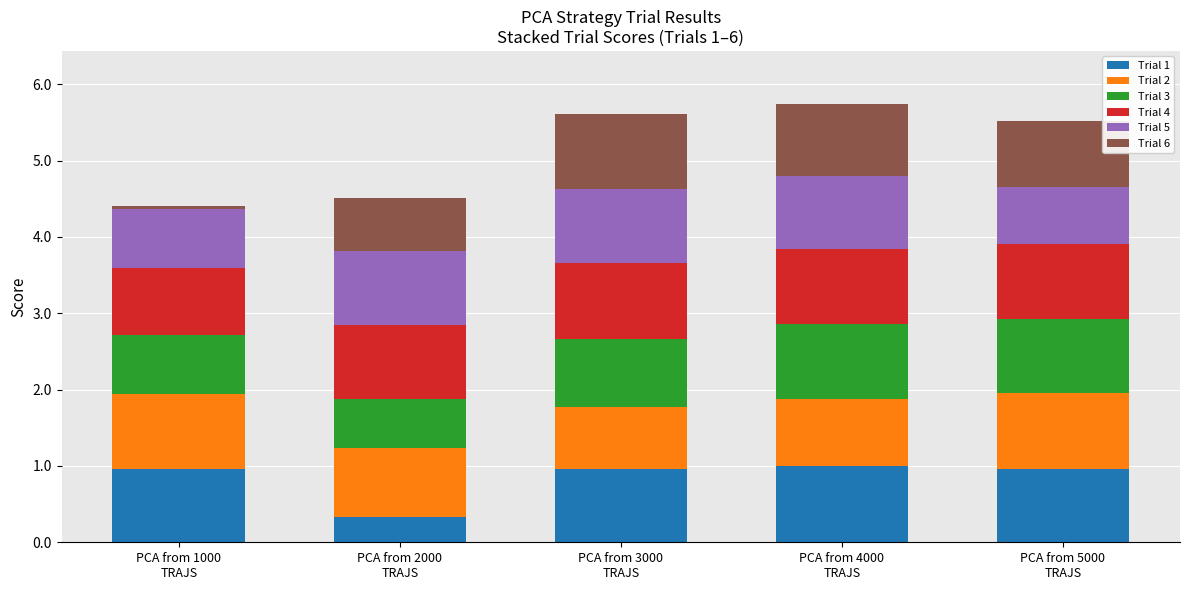

What is the difference between the maximum and minimum values in the Trial 1 series?

0.7